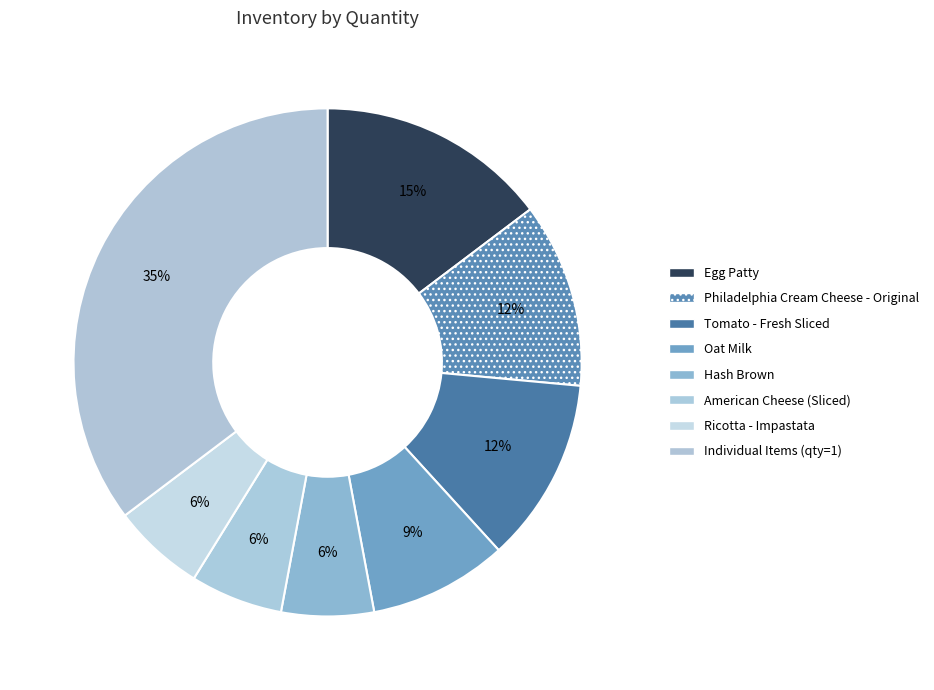

How many slices are in this pie chart?

8